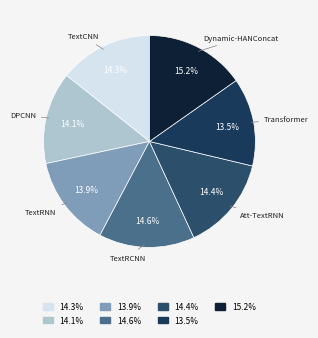

How many segments does this pie chart have?

7